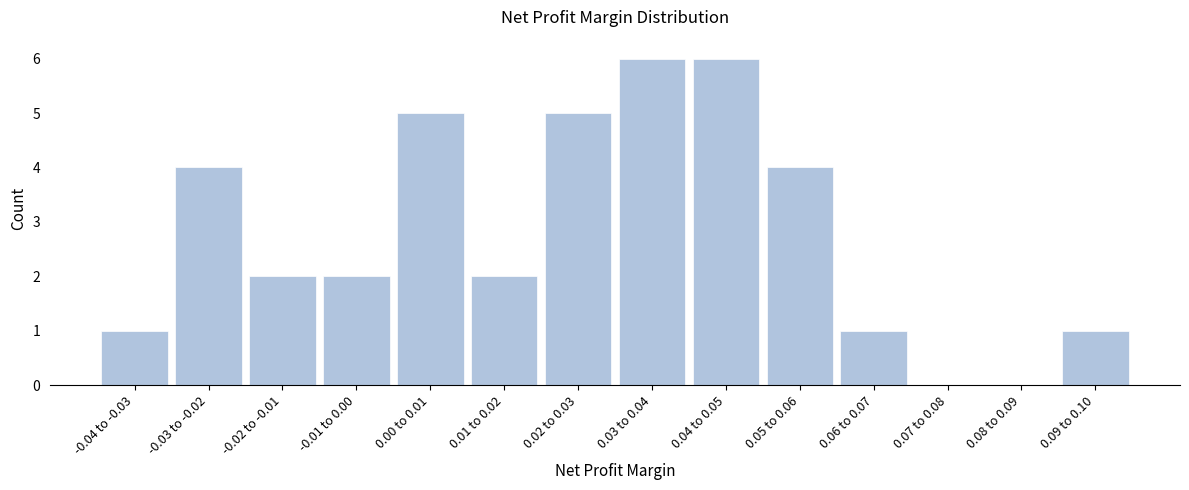

Reading right to left, list all the values displayed in this chart.

0.09 to 0.10=1	0.08 to 0.09=0	0.07 to 0.08=0	0.06 to 0.07=1	0.05 to 0.06=4	0.04 to 0.05=6	0.03 to 0.04=6	0.02 to 0.03=5	0.01 to 0.02=2	0.00 to 0.01=5	-0.01 to 0.00=2	-0.02 to -0.01=2	-0.03 to -0.02=4	-0.04 to -0.03=1